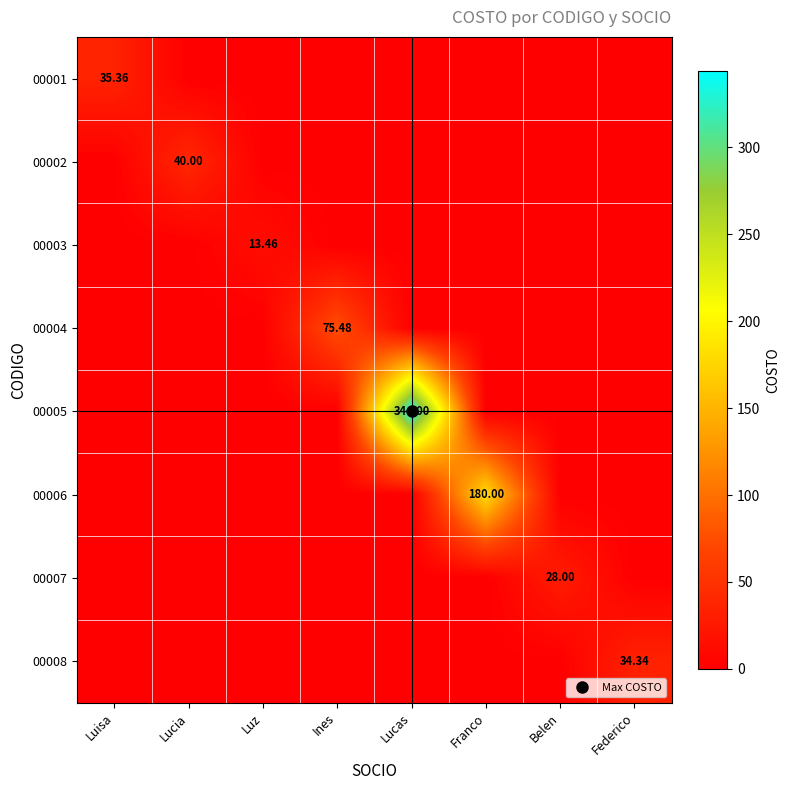

List the labels in order of 00007 value, largest first.

Belen, Luisa, Lucia, Luz, Ines, Lucas, Franco, Federico